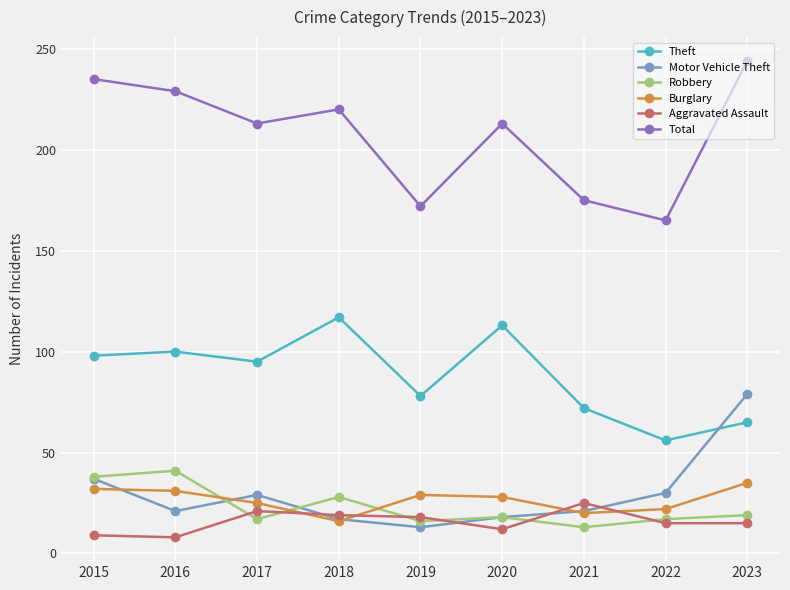

After their last crossing, which series has the higher values: Burglary or Aggravated Assault?

Burglary